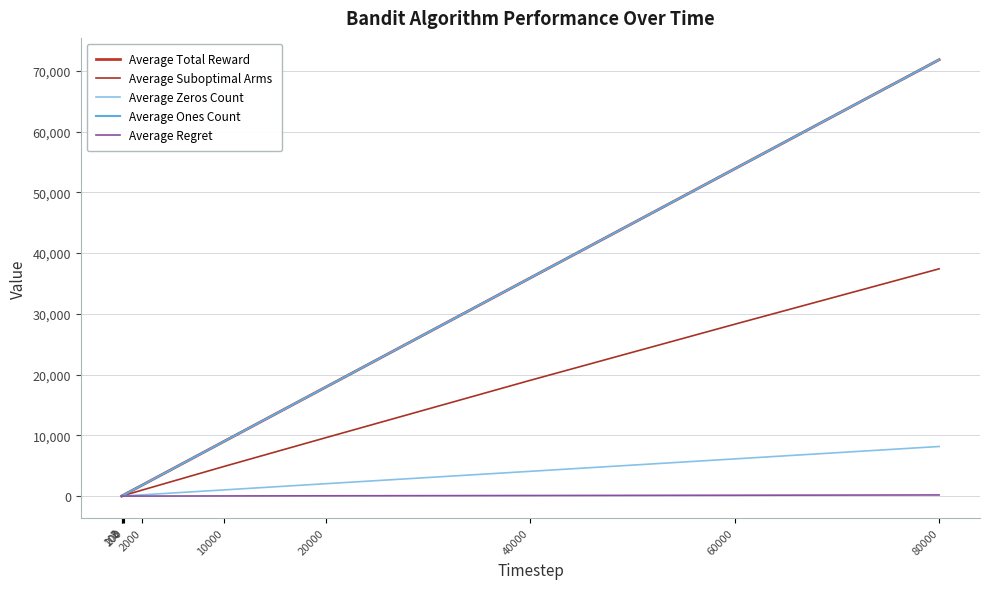

True or false: Average Total Reward and Average Regret intersect in this chart.

False